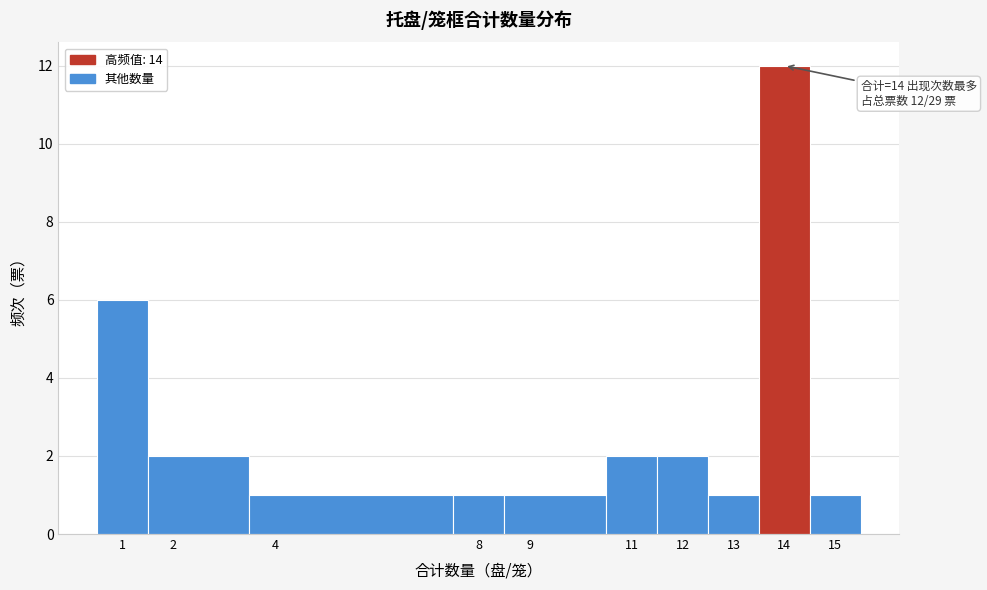

Over which range of the x-axis is the bar tallest?

13.5 to 14.5